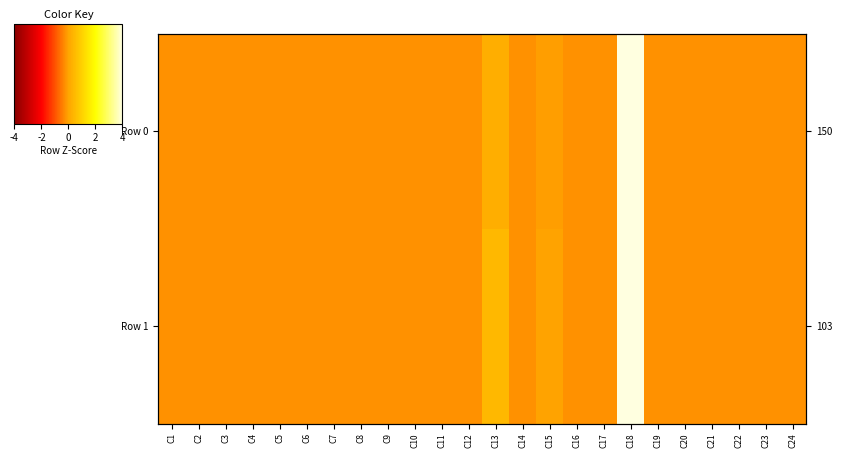

How many values in Row 0 are below zero?

22